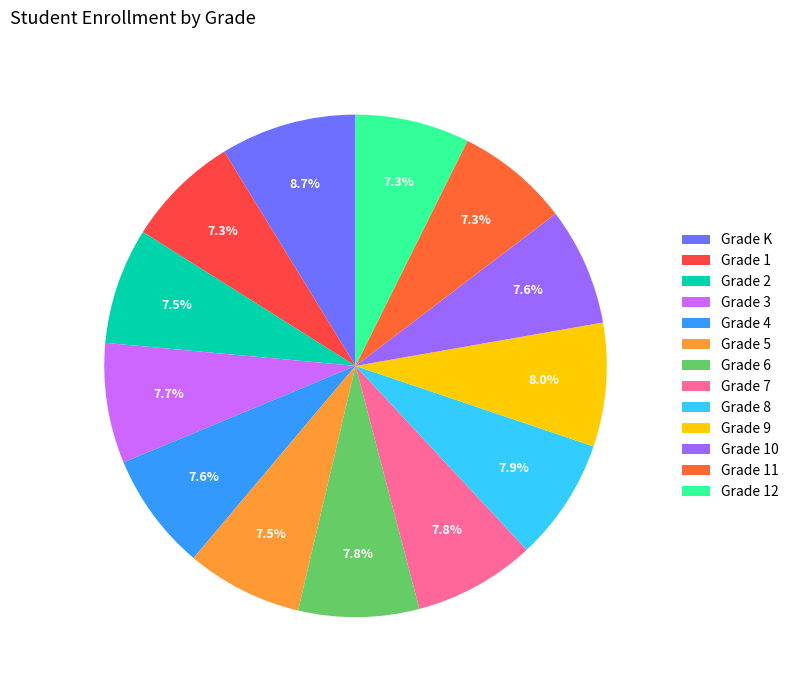

Which category has the smallest portion of the pie?

Grade 11